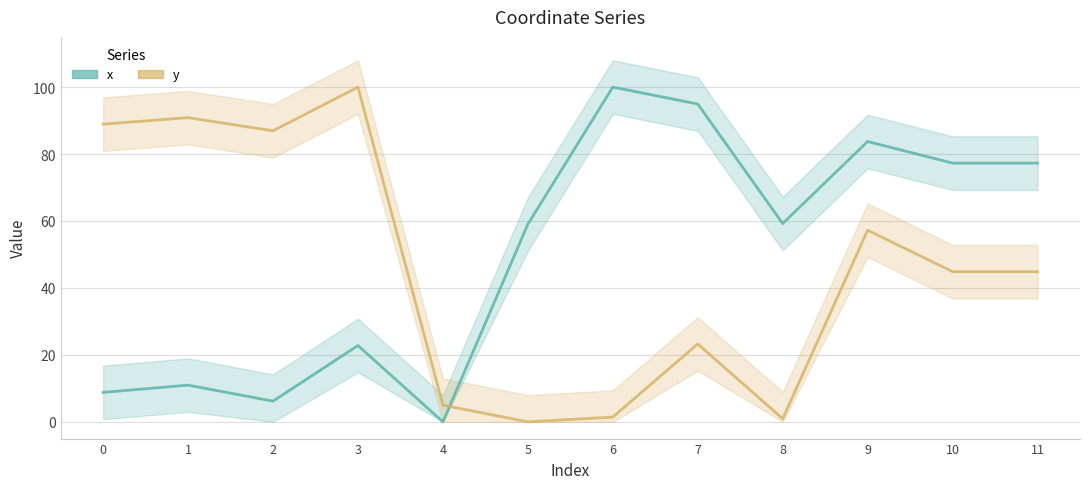

At how many categories does at least one series exceed 92?

3